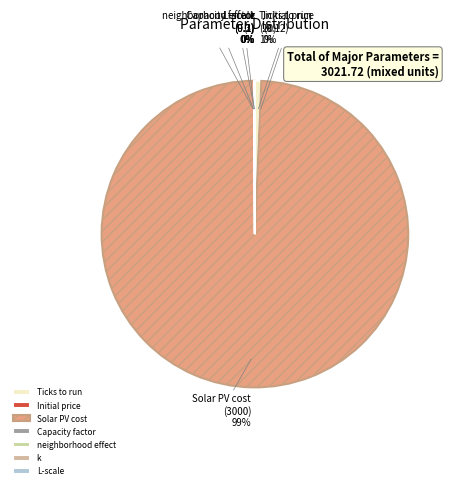

Which slice is the largest?

Solar PV cost